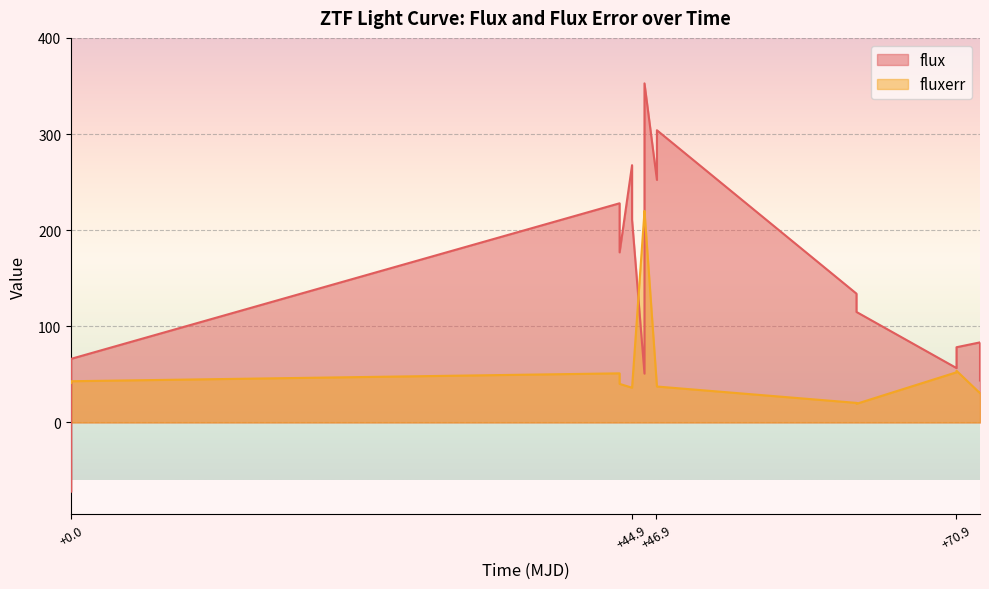

Rank the series by their average value, from lowest to highest.

fluxerr, flux